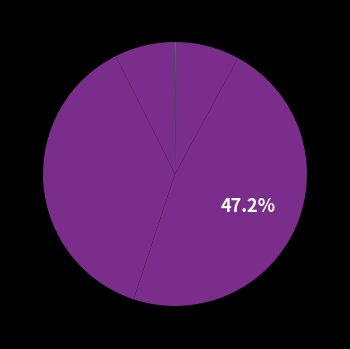

To the nearest percent, what is the difference between the largest and smallest slice percentages?

47%